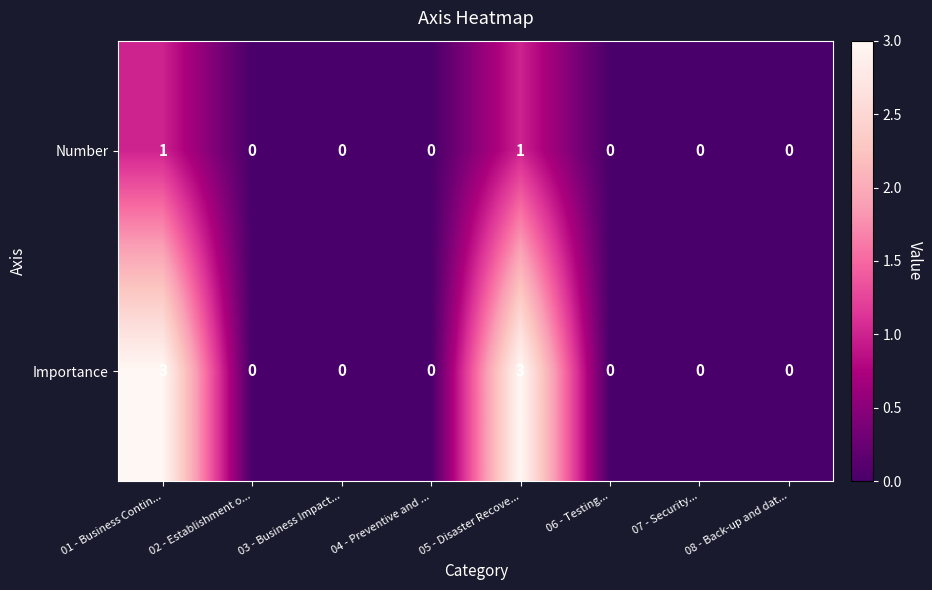

Which series has the largest total across all categories?

Importance